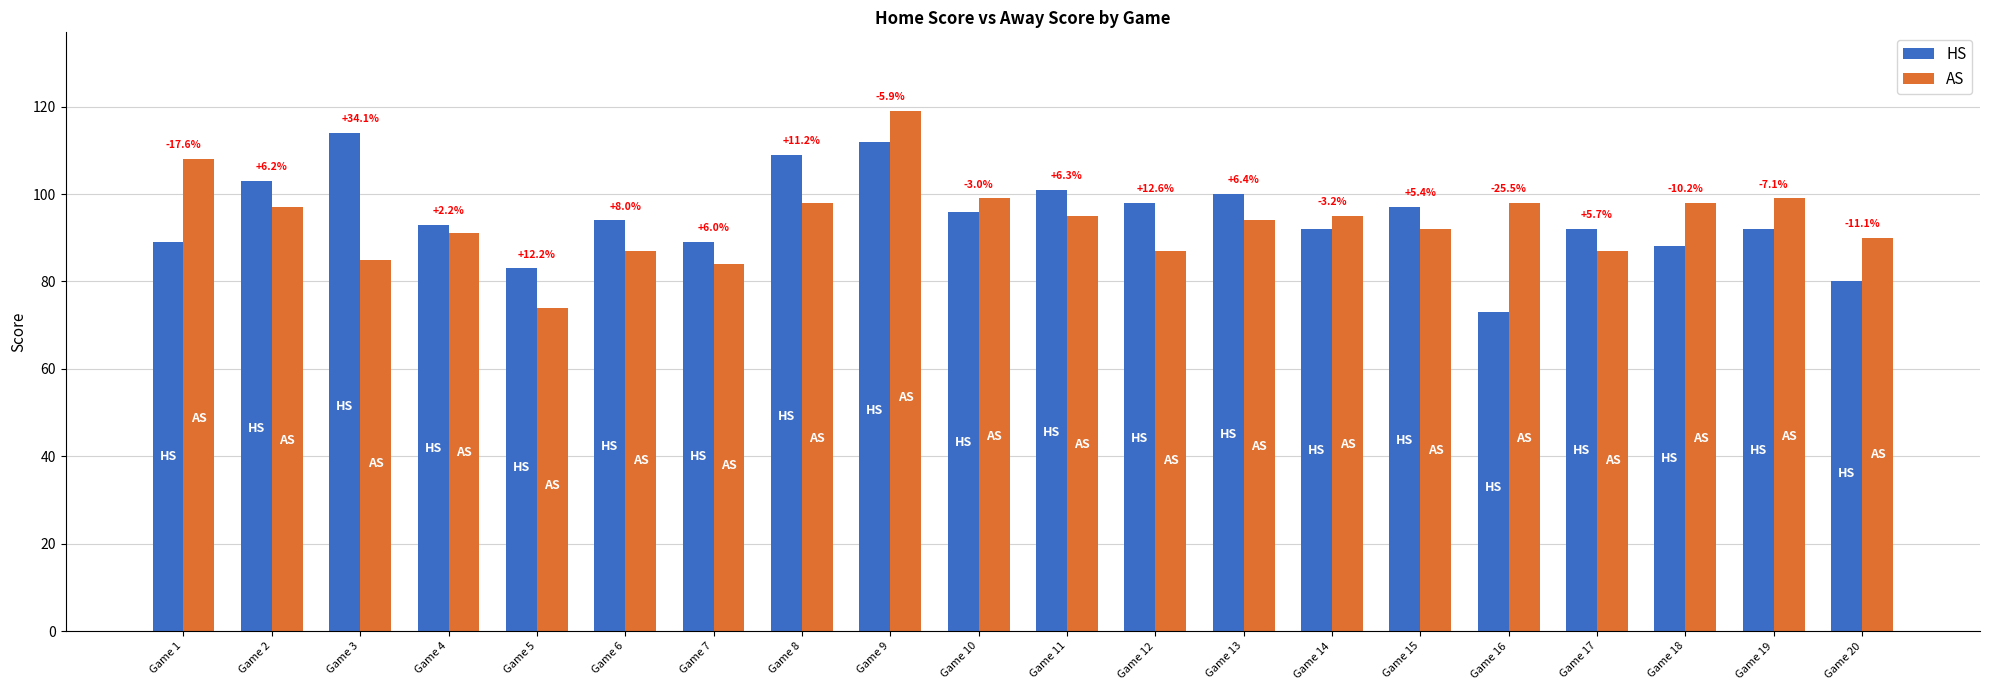

What is the total value across all series at Game 4?

184